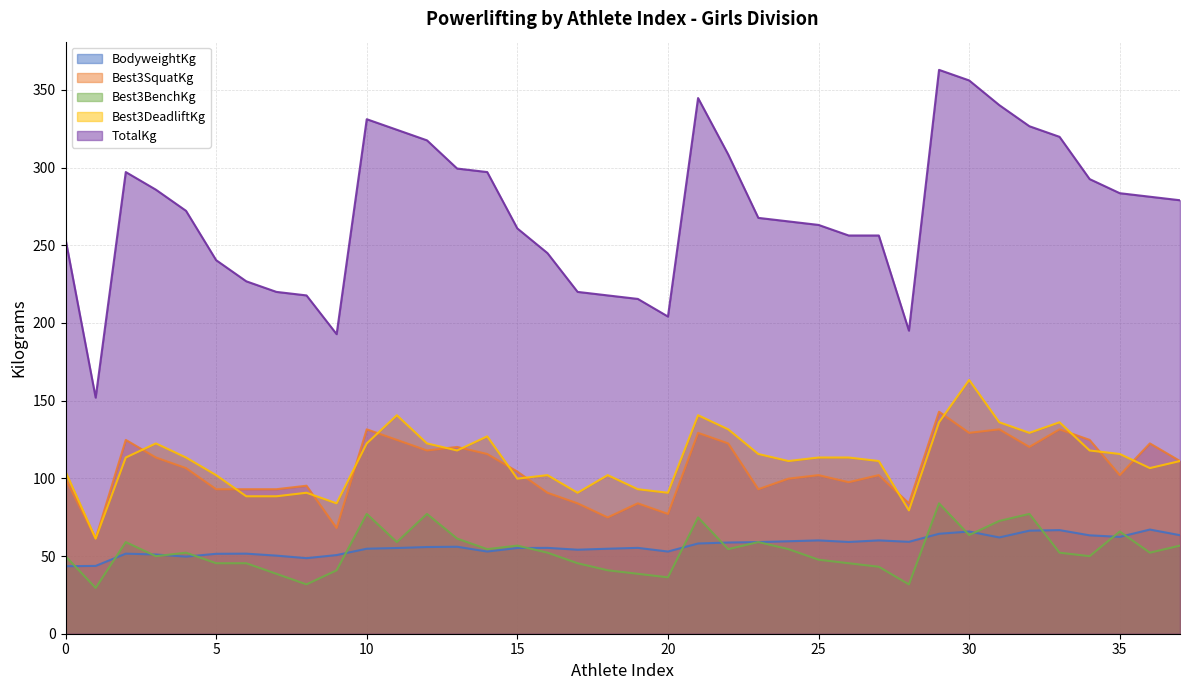

The value of TotalKg at 27 is 256.3. True or false?

True